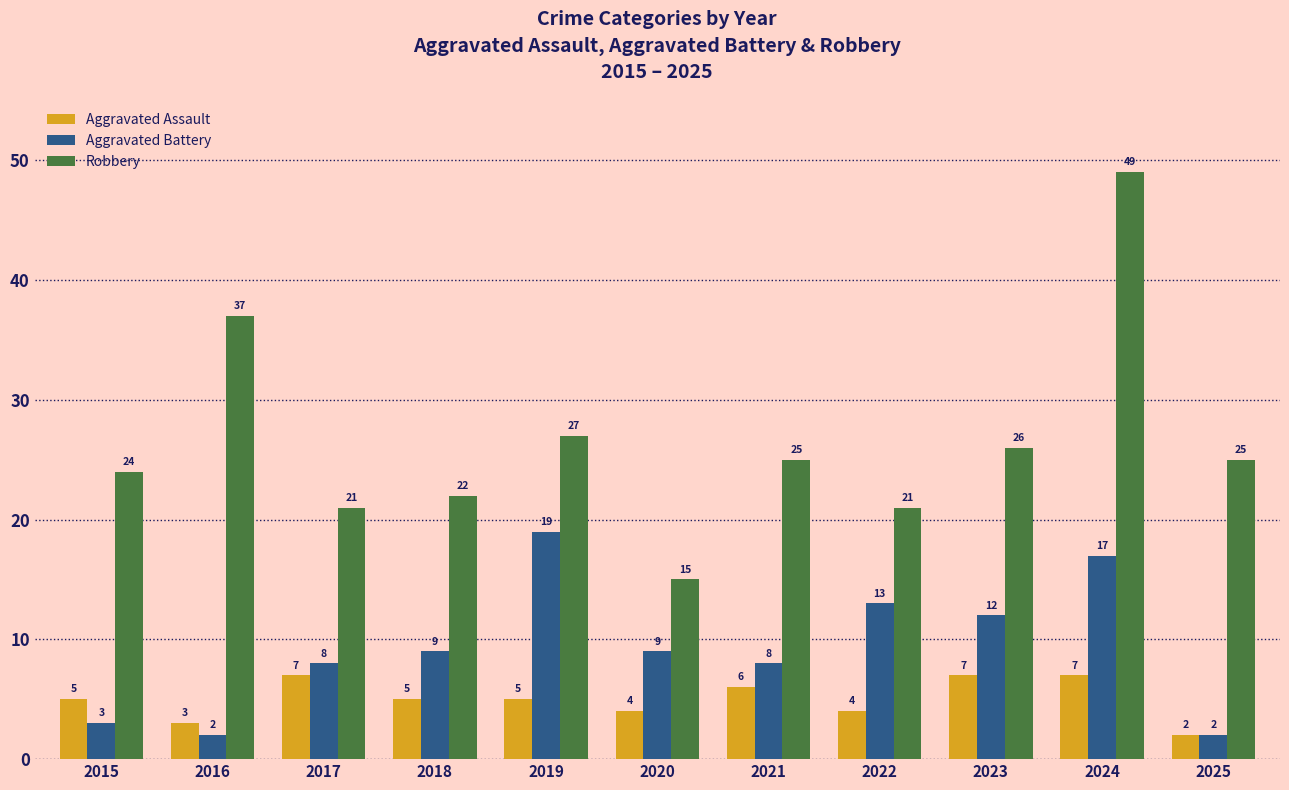

What are all the series names shown in the legend?

Aggravated Assault, Aggravated Battery, Robbery